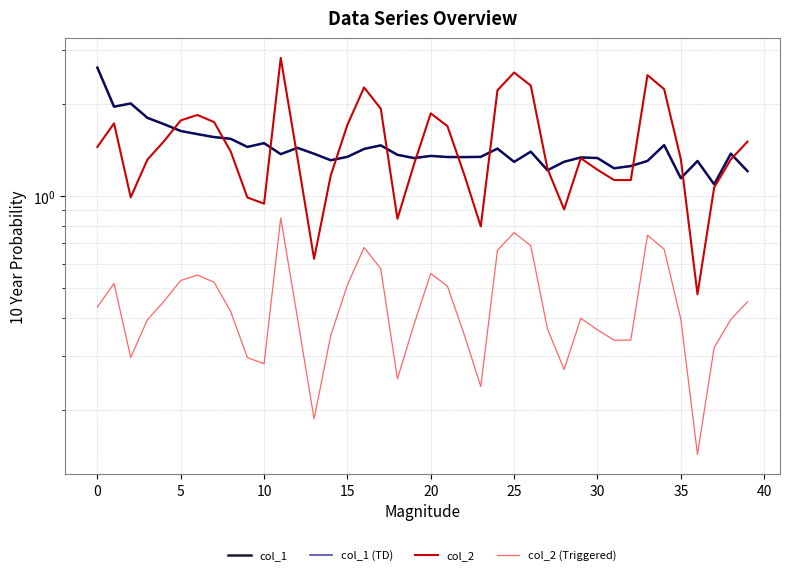

True or false: col_1 (TD) has a value of 2.0 at 5.

True